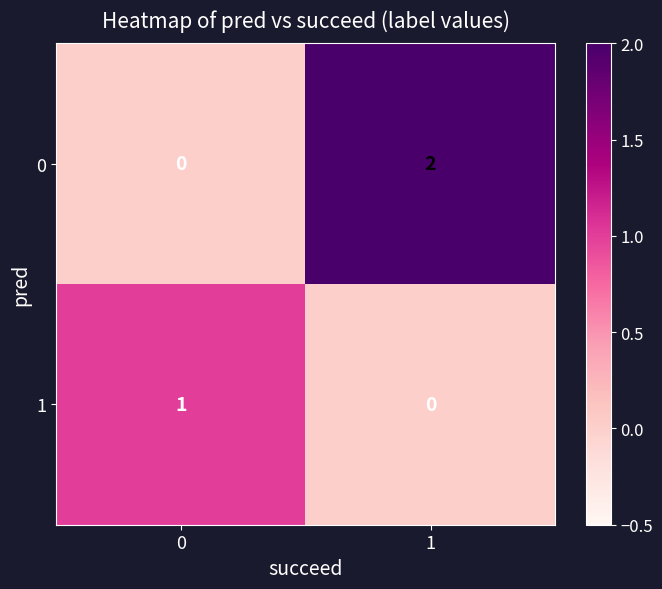

How many data points does each series have?

2